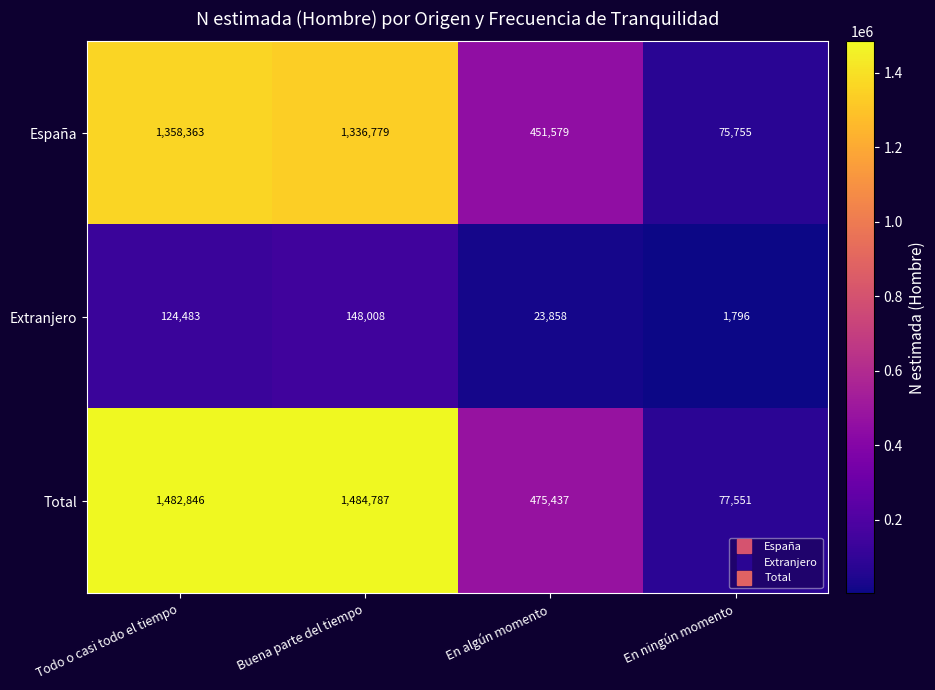

Reading left to right, list all the values displayed in this chart.

España: Todo o casi todo el tiempo=1358363	Buena parte del tiempo=1336779	En algún momento=451579	En ningún momento=75755
Extranjero: Todo o casi todo el tiempo=124483	Buena parte del tiempo=148008	En algún momento=23858	En ningún momento=1796
Total: Todo o casi todo el tiempo=1482846	Buena parte del tiempo=1484787	En algún momento=475437	En ningún momento=77551